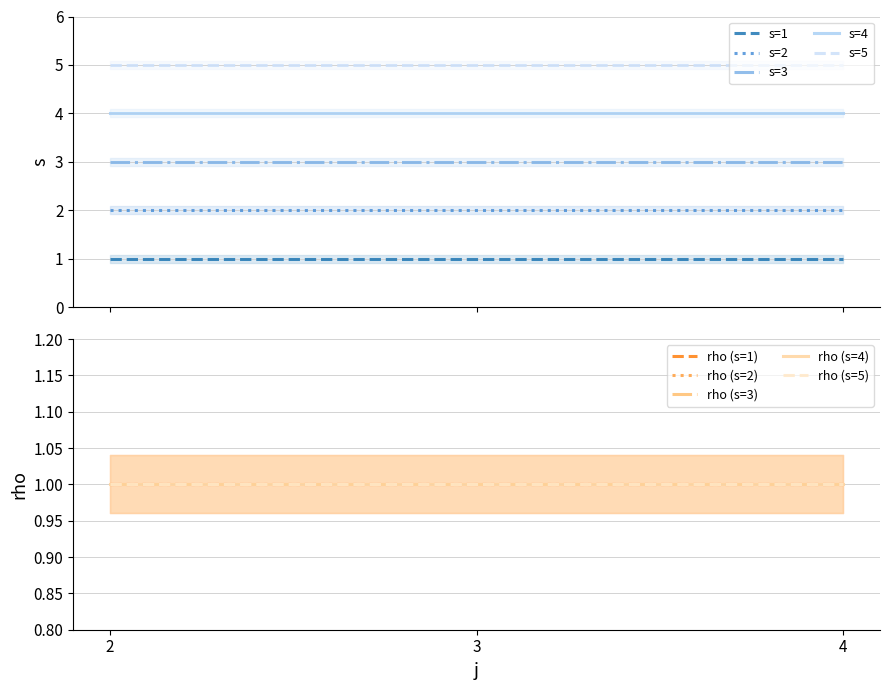

How many data points in s are less than 3?

6